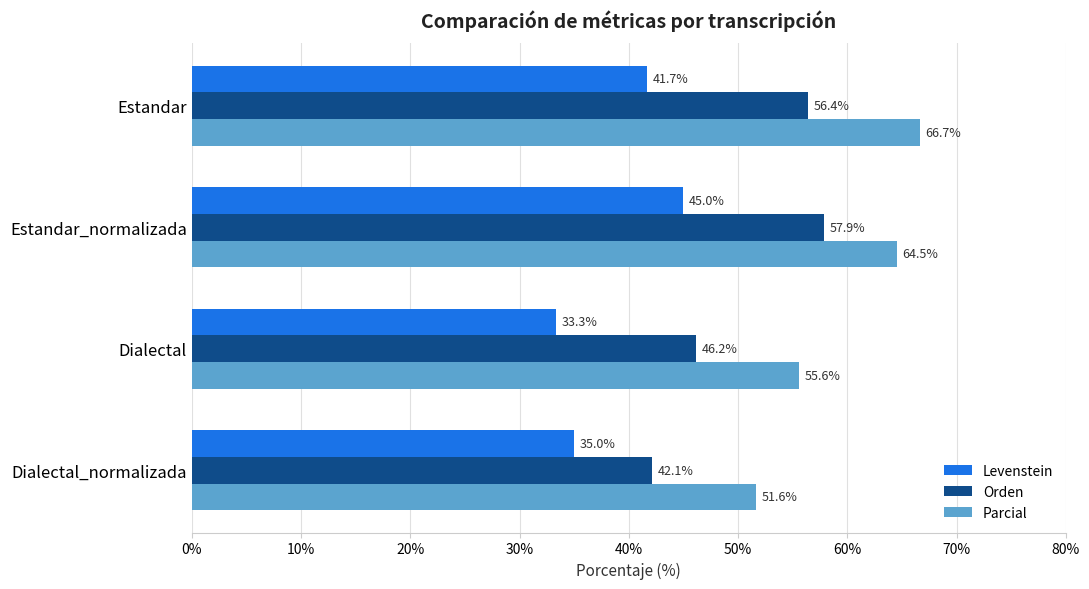

What value does the Parcial series have at Estandar_normalizada?

64.5